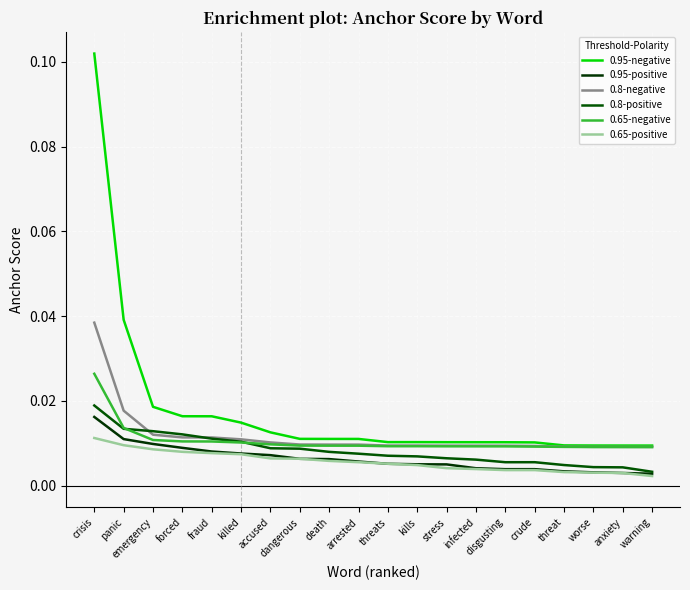

How many lines are shown in the chart?

6